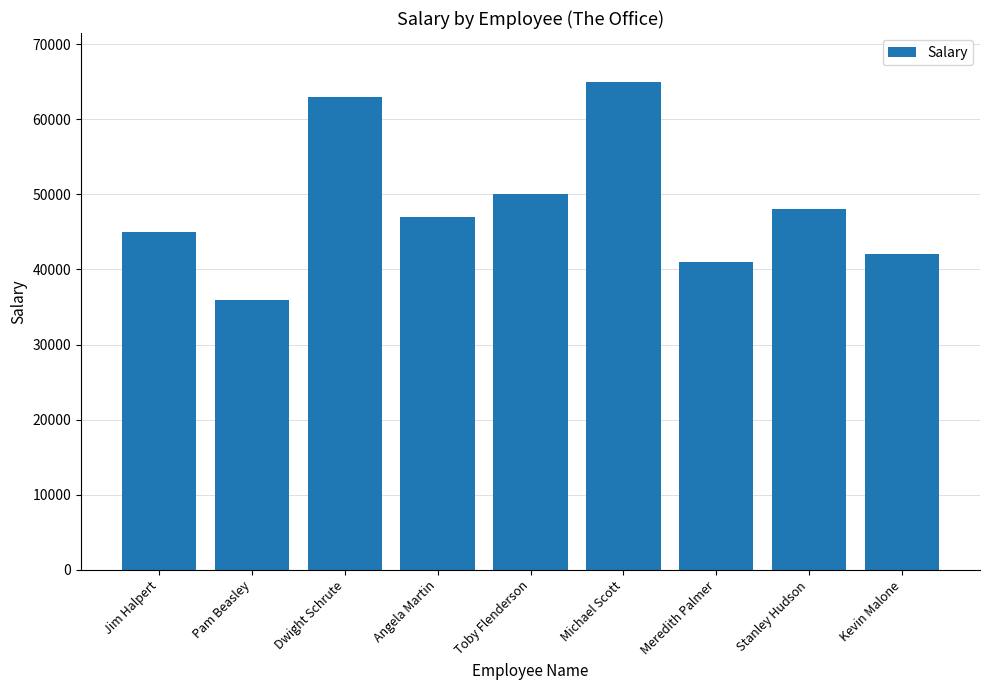

What position from the right is Angela Martin?

6